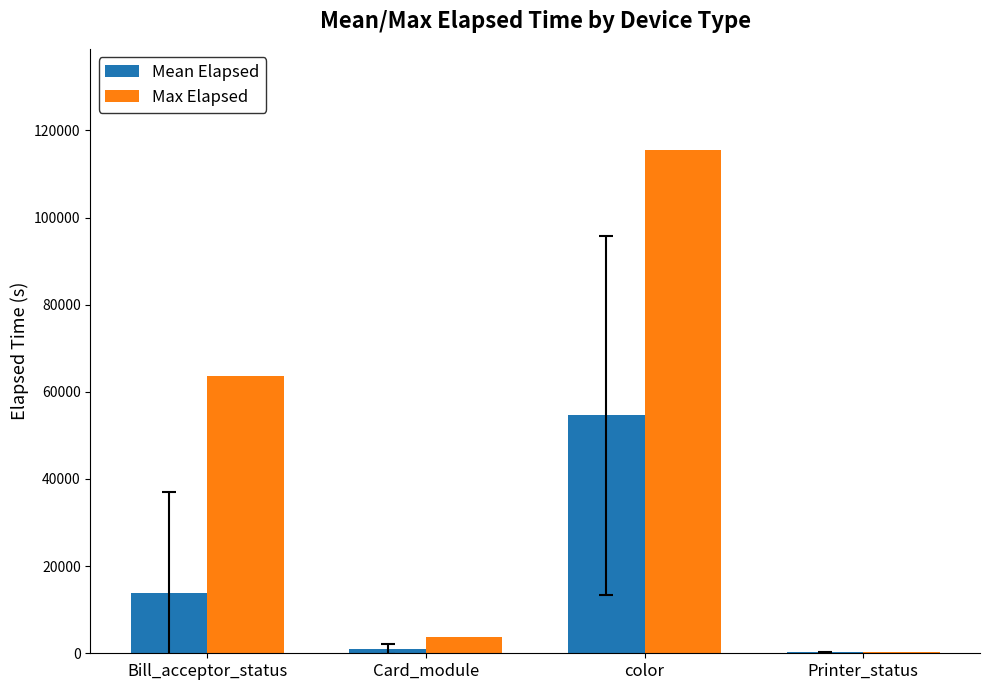

Between Bill_acceptor_status and color, which series saw the biggest shift?

Max Elapsed